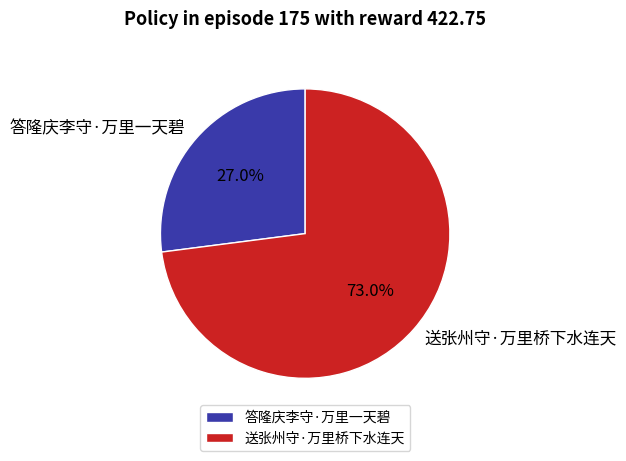

To the nearest percent, what portion does 答隆庆李守·万里一天碧 represent?

27%